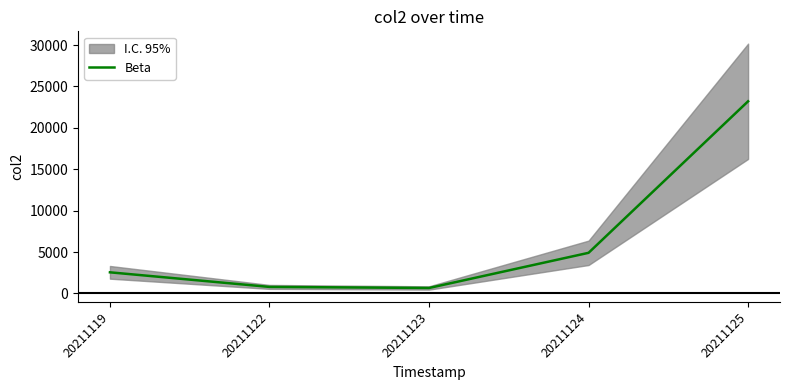

Rank the categories by value from highest to lowest.

20211125, 20211124, 20211119, 20211122, 20211123